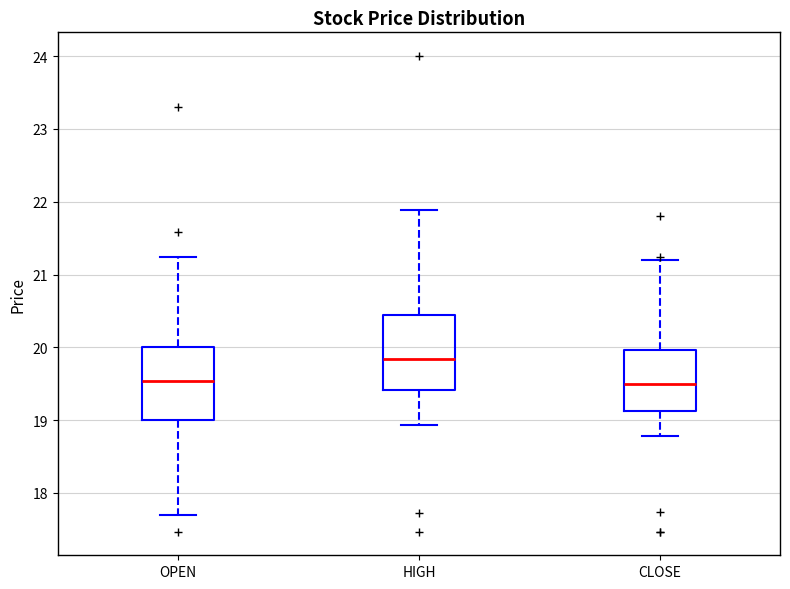

Which box's median line is the highest?

HIGH